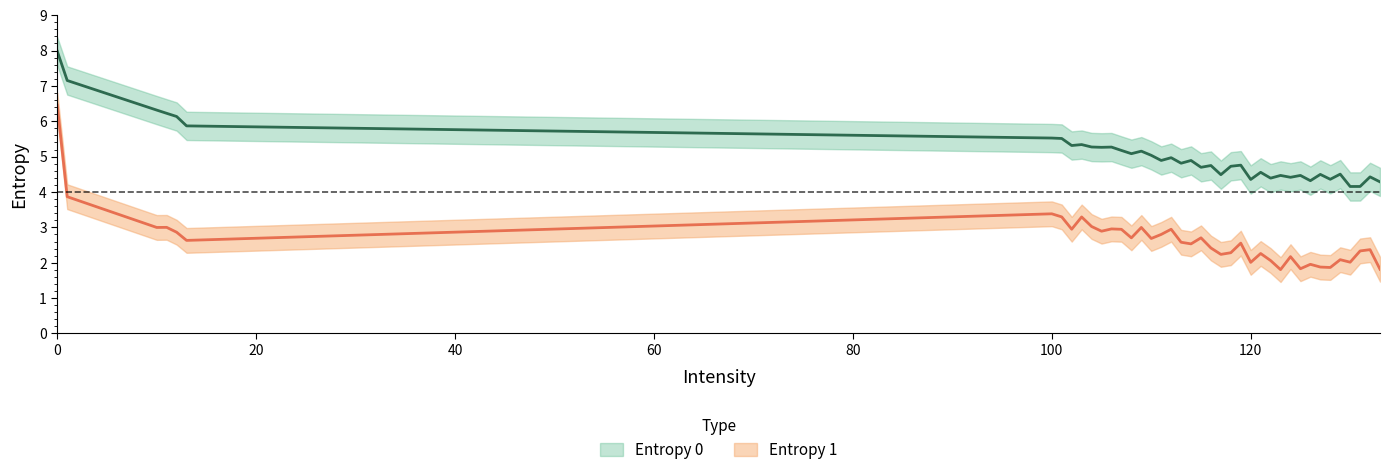

Reading right to left, extract all data points from this chart.

Entropy 0: 4.3	4.4	4.2	4.2	4.5	4.4	4.5	4.3	4.5	4.4	4.5	4.4	4.6	4.4	4.8	4.7	4.5	4.7	4.7	4.9	4.8	5.0	4.9	5.0	5.2	5.1	5.2	5.3	5.3	5.3	5.3	5.3	5.5	5.5	5.9	6.1	6.2	6.3	7.2	8.0
Entropy 1: 1.8	2.4	2.3	2.0	2.1	1.9	1.9	2.0	1.8	2.2	1.8	2.1	2.3	2.0	2.6	2.3	2.2	2.4	2.7	2.5	2.6	2.9	2.8	2.7	3.0	2.7	2.9	3.0	2.9	3.0	3.3	2.9	3.3	3.4	2.6	2.9	3.0	3.0	3.9	6.5